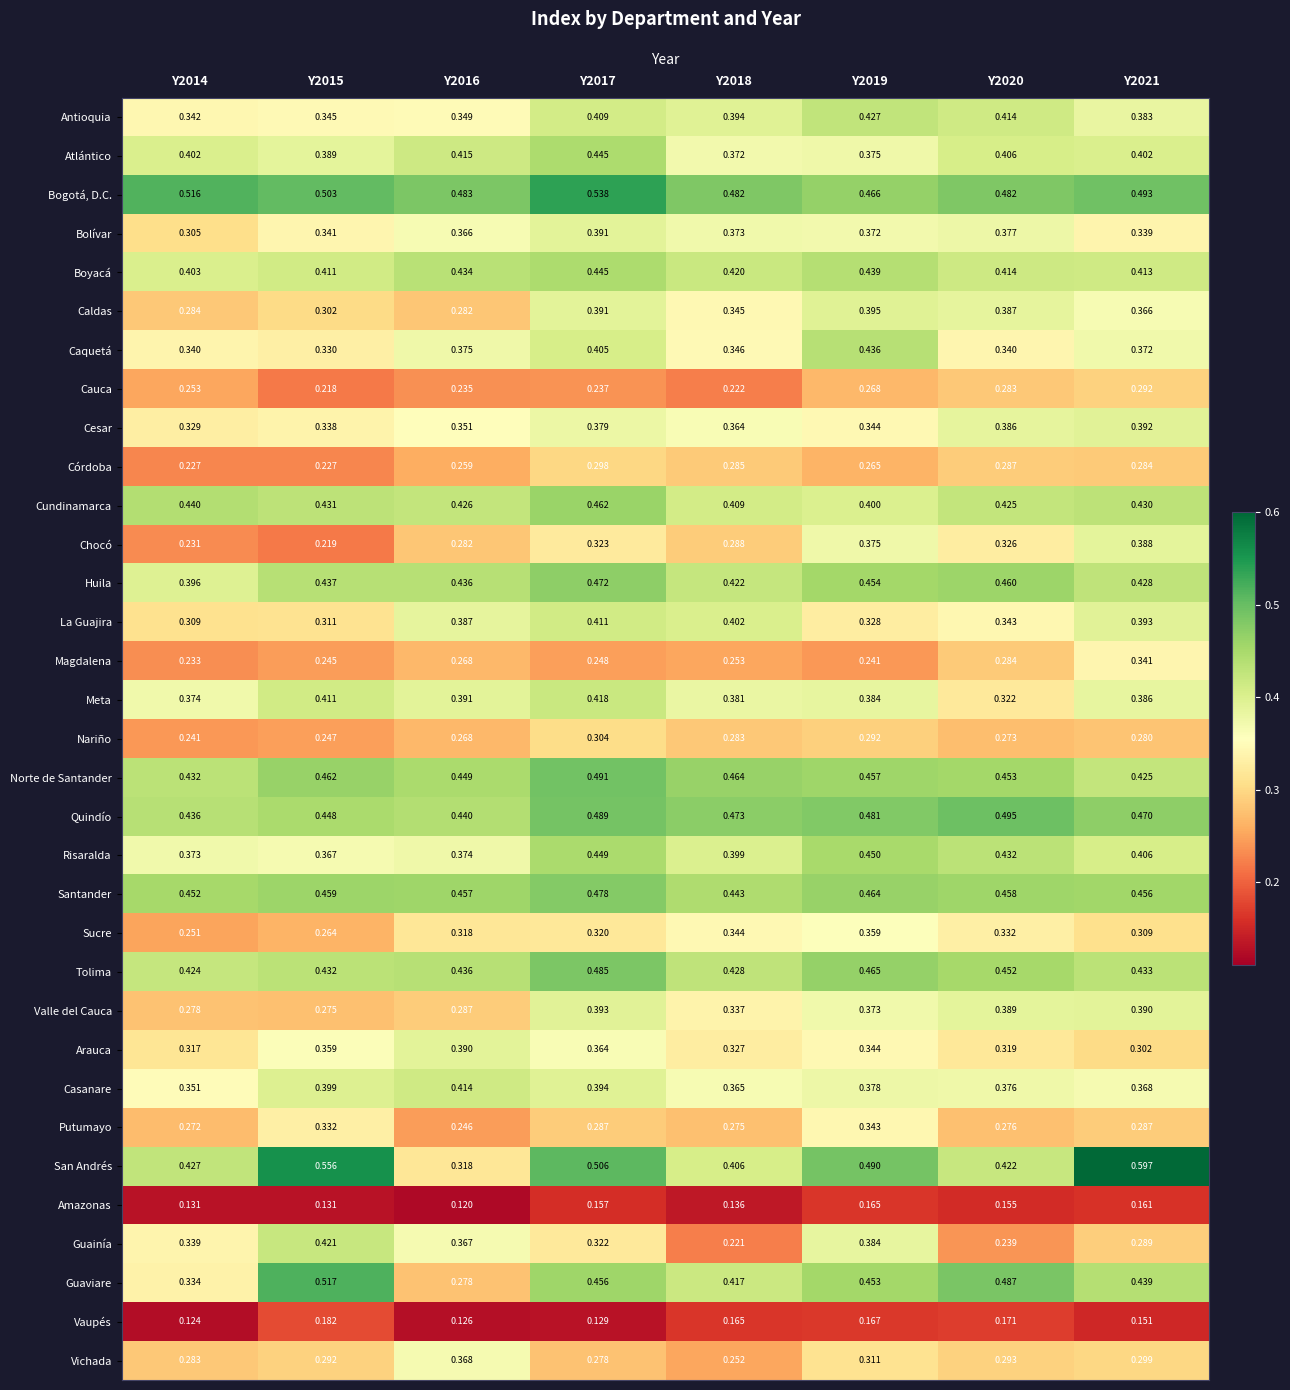

Is the value of Meta at Y2021 greater than the value of Tolima at Y2018?

No